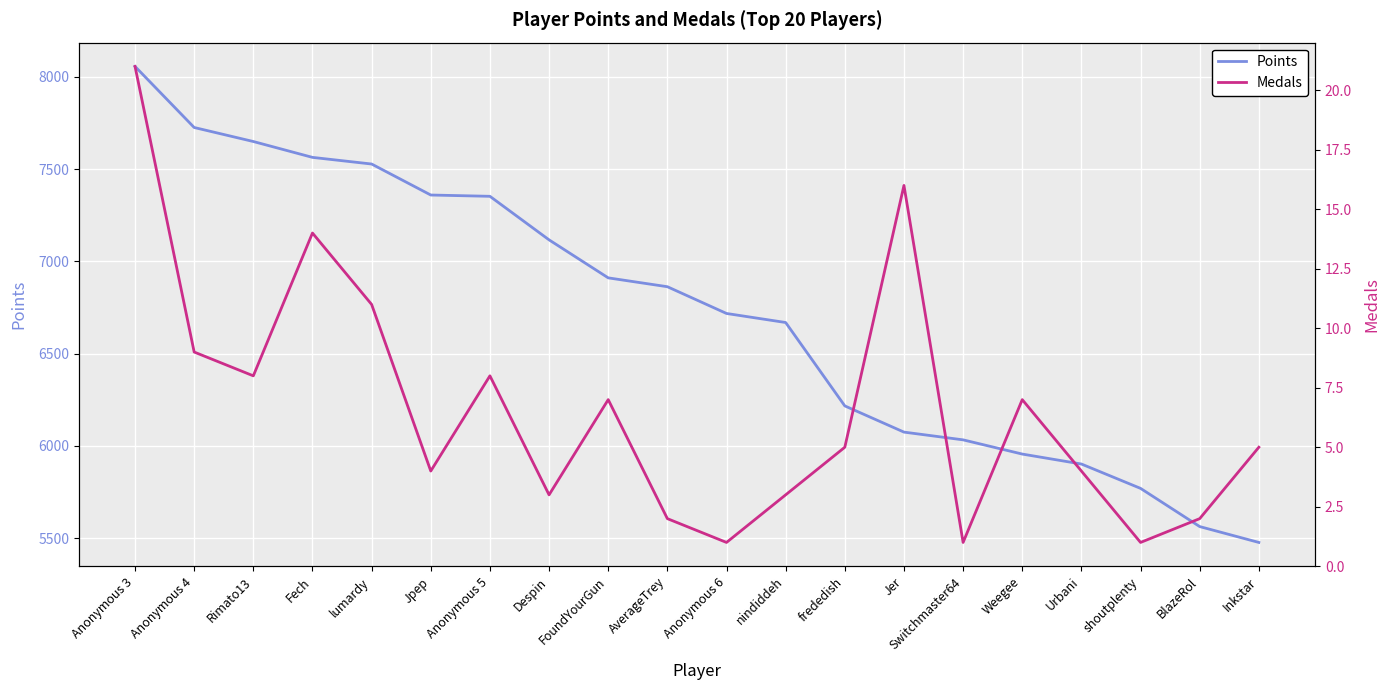

The value of Points at Jer is 1984. True or false?

False